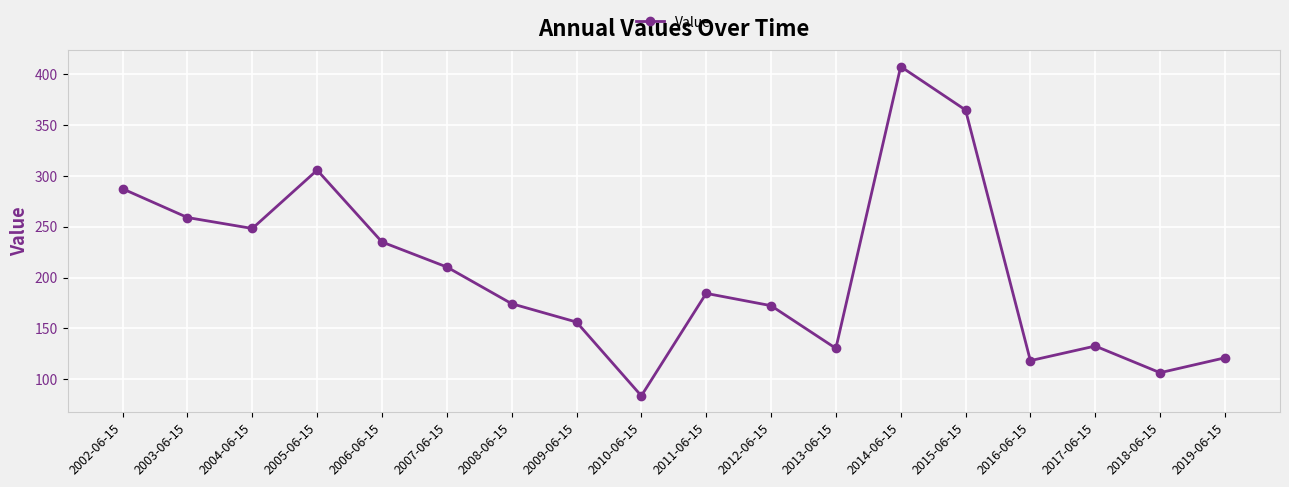

Reading left to right, list all the values displayed in this chart.

2002-06-15=287.4	2003-06-15=259.2	2004-06-15=248.4	2005-06-15=305.8	2006-06-15=235.1	2007-06-15=210.5	2008-06-15=174.4	2009-06-15=156.3	2010-06-15=83.7	2011-06-15=184.5	2012-06-15=172.4	2013-06-15=130.4	2014-06-15=407.7	2015-06-15=365.0	2016-06-15=118.3	2017-06-15=132.7	2018-06-15=106.4	2019-06-15=121.1